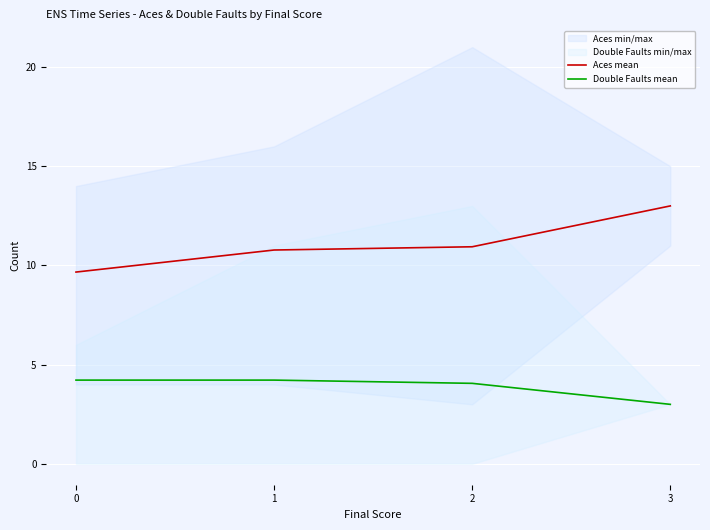

What is the sum of the Double Faults mean values at 0 and 3?

7.2